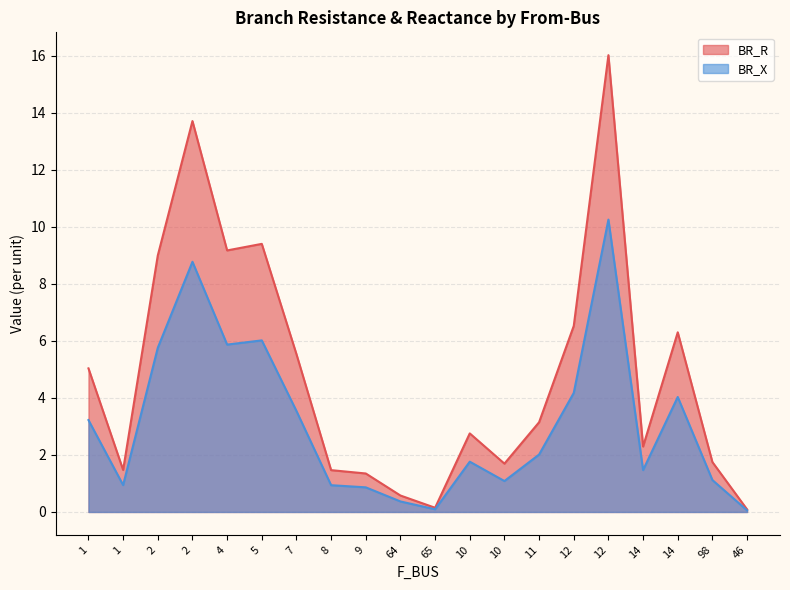

In BR_R, how many points are higher than both neighbors (excluding endpoints)?

5